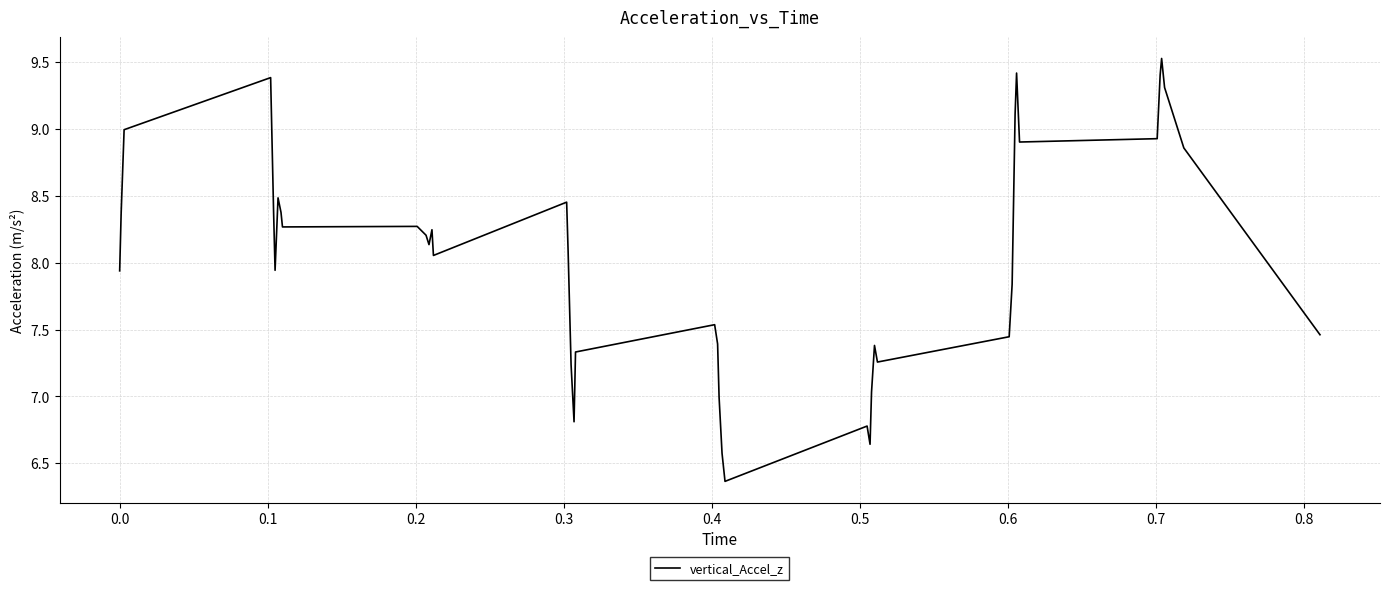

What is the minimum value shown in the chart?

6.4